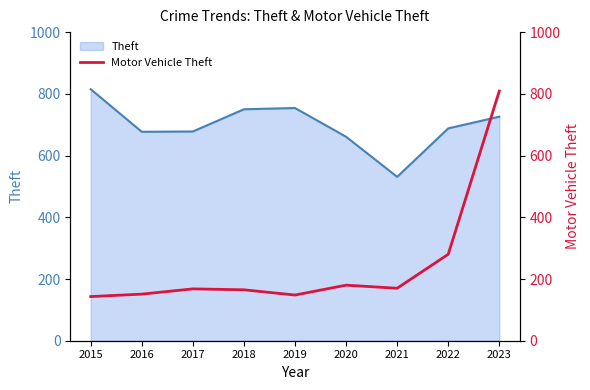

How many lines are shown in the chart?

1